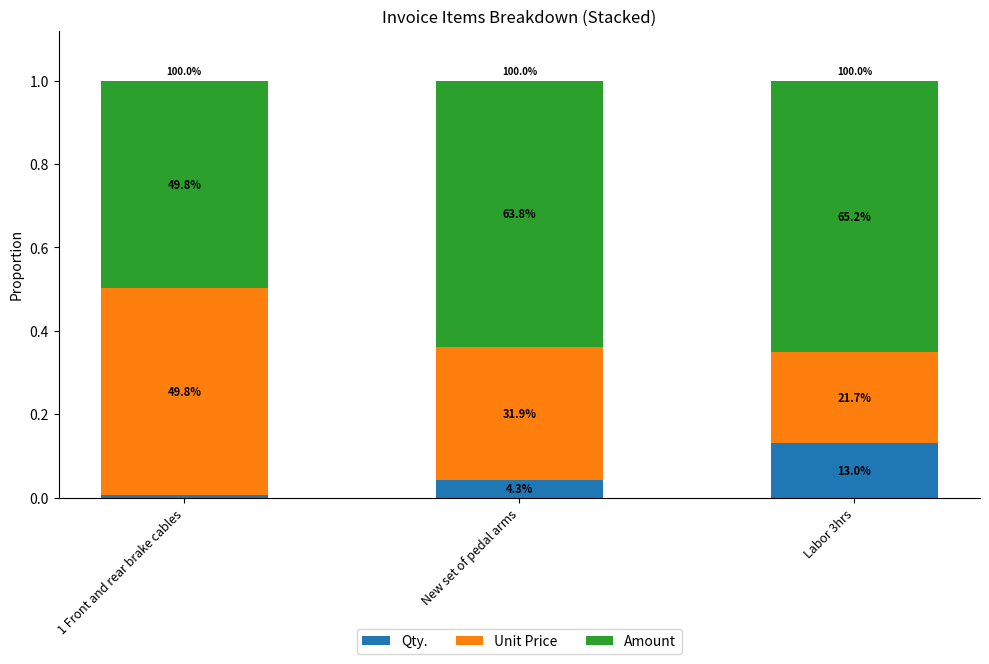

True or false: Qty. has a value of 0.1 at Labor 3hrs.

True